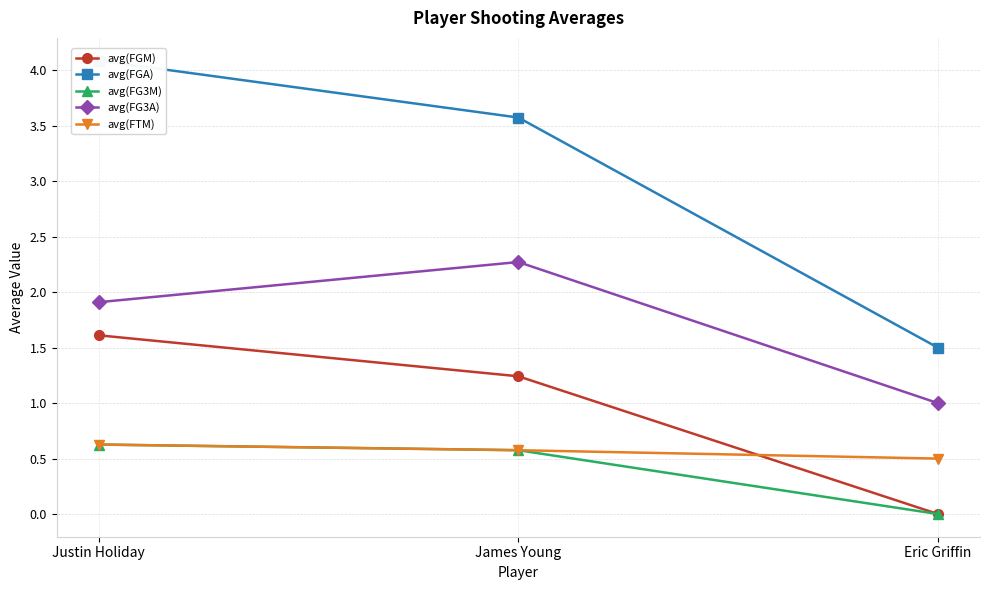

Is it true that avg(FGM) equals 1.2 at James Young?

True